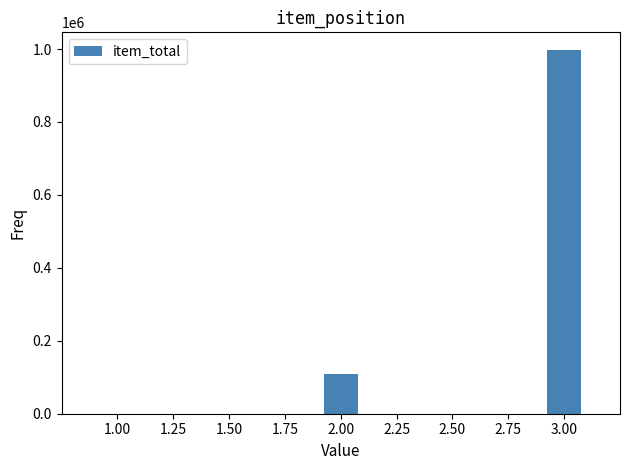

Is it true that the value at 1.00 is 591835?

False